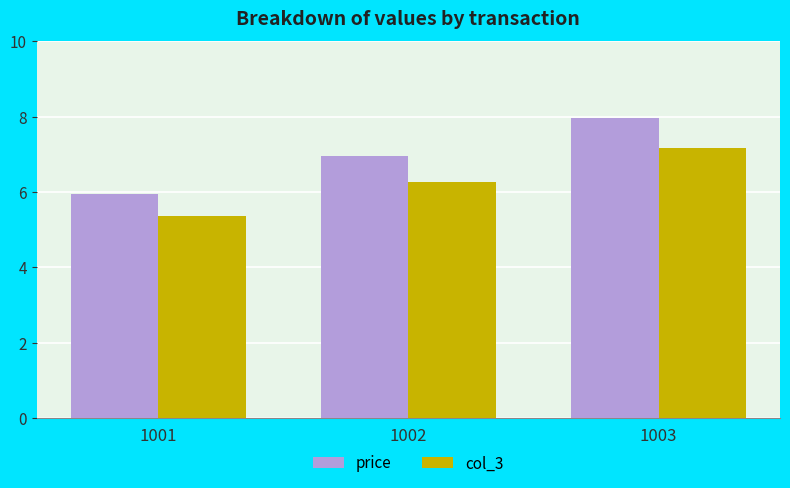

What value does the col_3 series have at 1002?

6.3